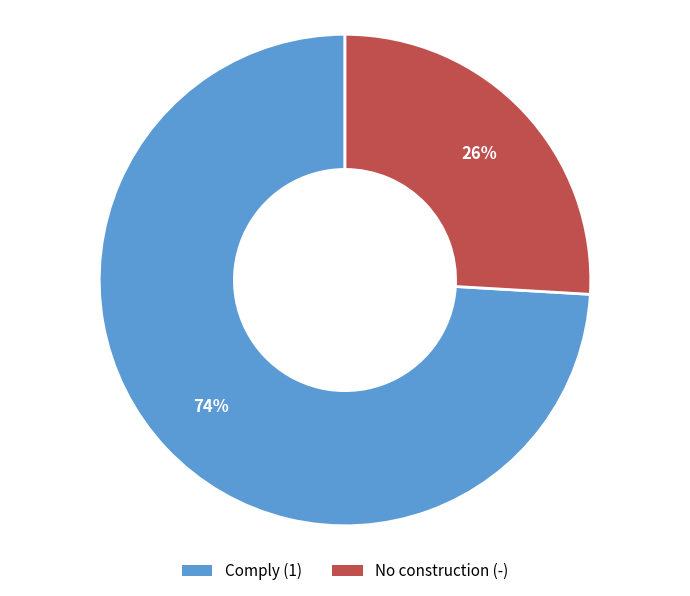

How many segments does this pie chart have?

2